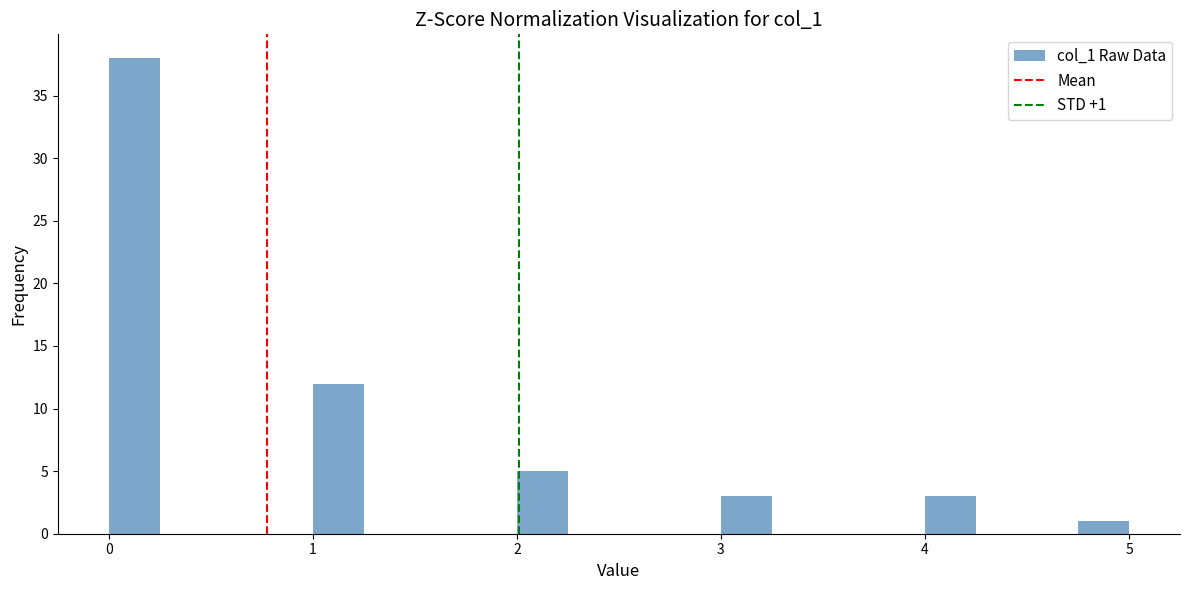

Read against the x-axis, roughly where is the centre of the tallest bar?

0.1